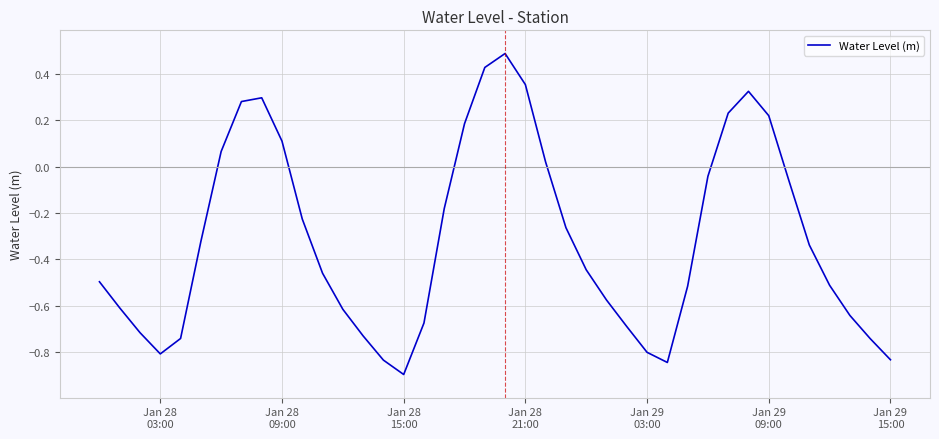

How many positive values are there?

12